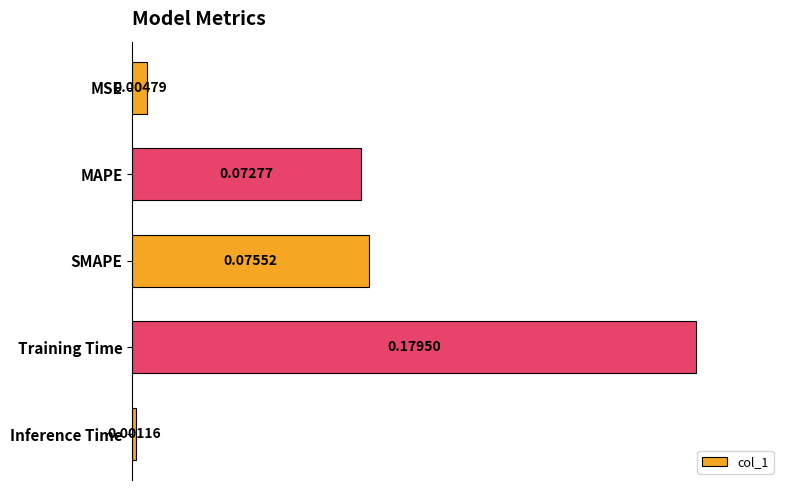

List the labels in order of value, smallest first.

Inference Time, MSE, MAPE, SMAPE, Training Time